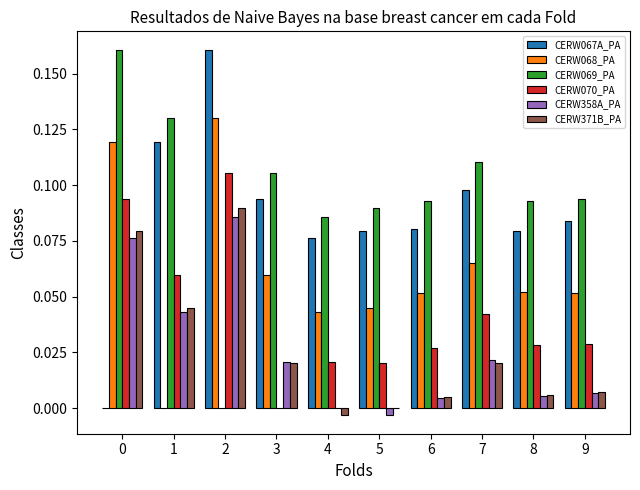

How many series are shown in this chart?

6